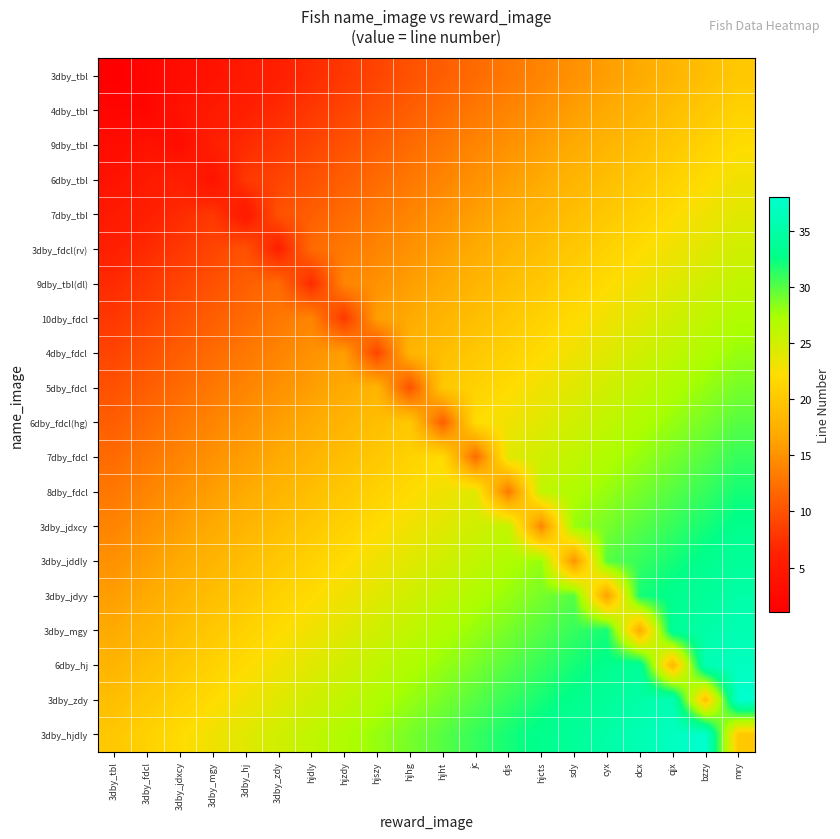

Count the number of categories in the chart.

20